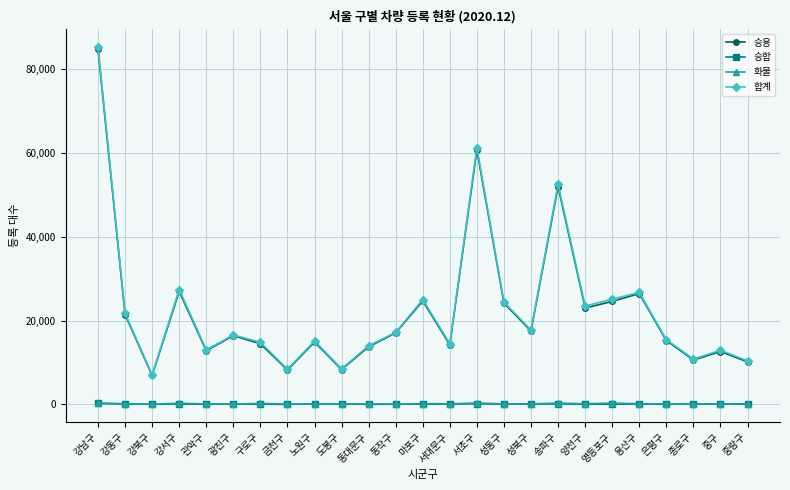

What is the difference between the 승합 values at 강남구 and 중구?

174